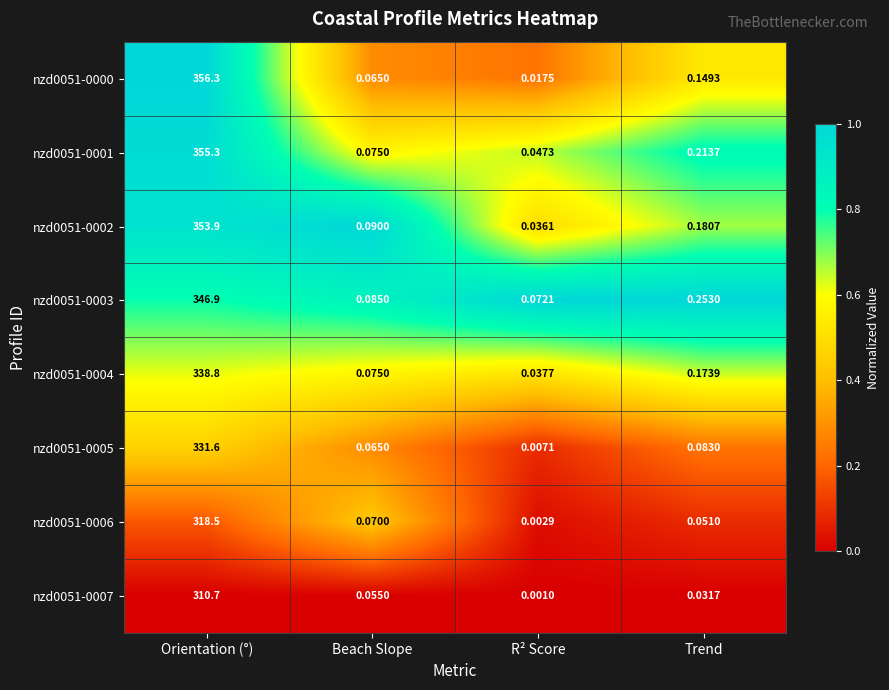

Count the number of categories in the chart.

4